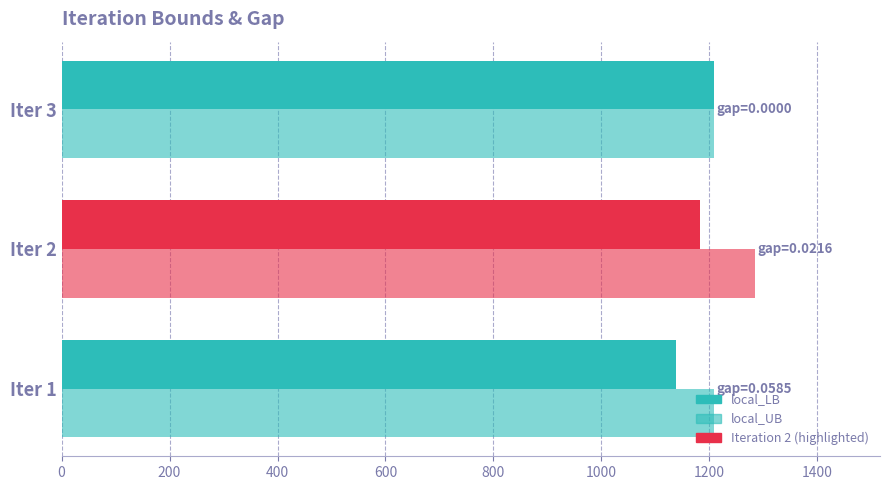

Reading right to left, list all the values displayed in this chart.

local_LB: 1208.7	1182.5	1138.0
local_UB: 1208.7	1285.0	1208.7